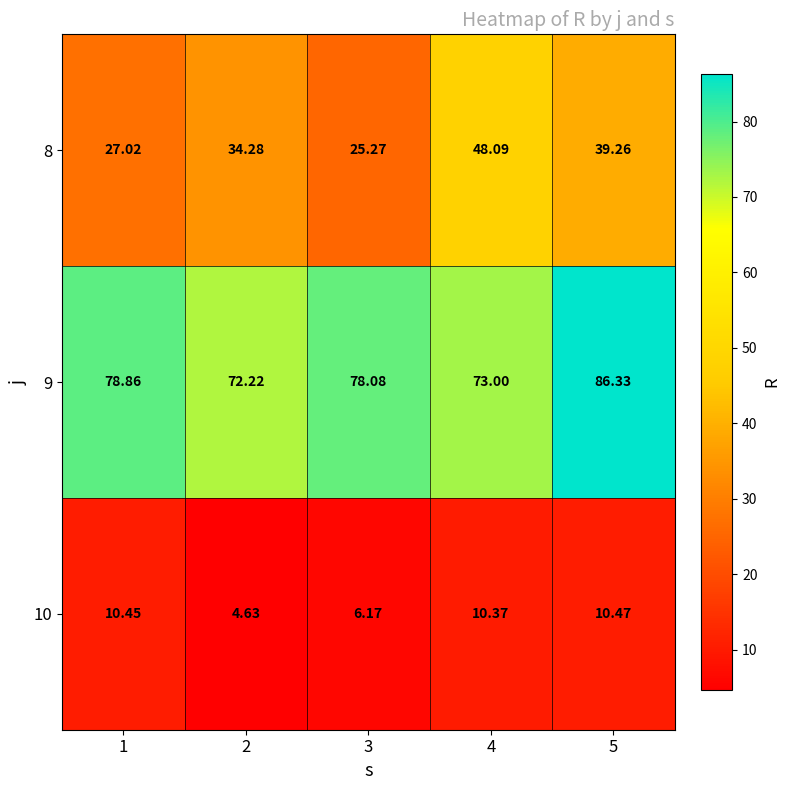

What is the difference between the highest and lowest values at 5?

75.9